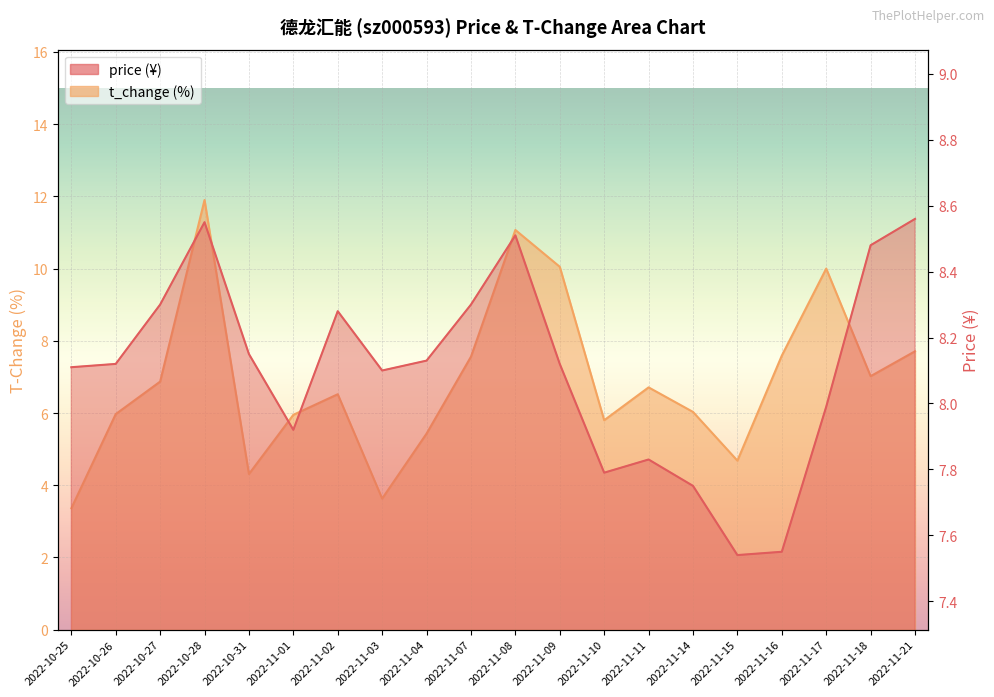

What is the value of the t_change point at the 10th from the left?

7.6